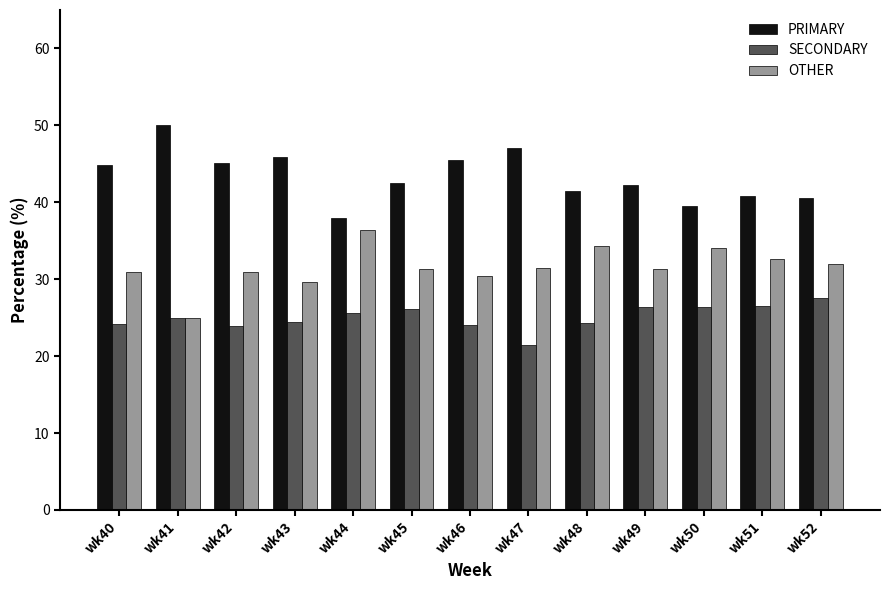

What is the sum of the OTHER values at wk44 and wk42?

67.4